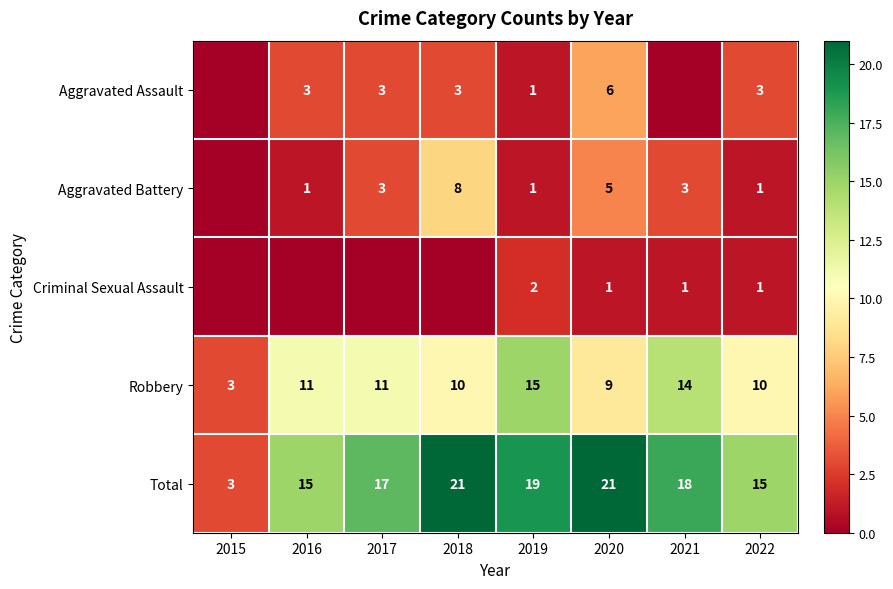

What is the sum of the Aggravated Assault values at 2017 and 2019?

4